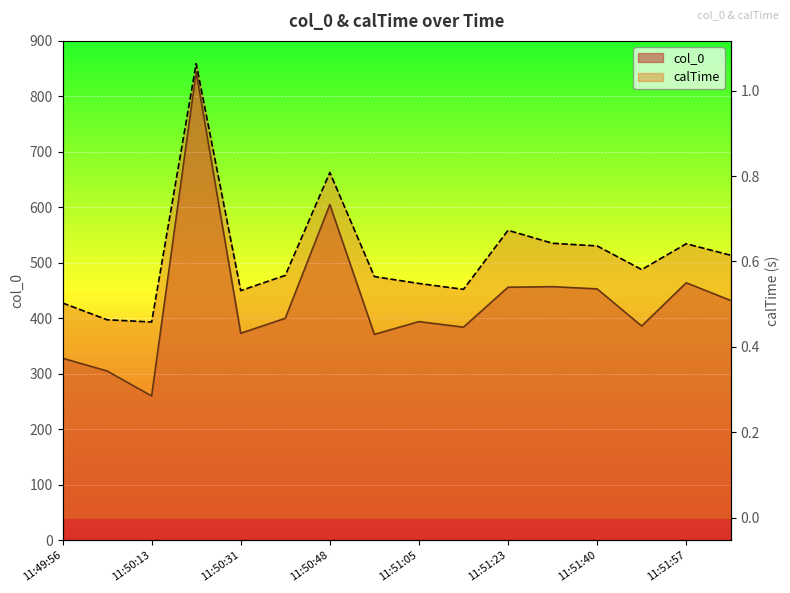

What is the sum of the col_0 values at 11:52:00 and 11:50:57?

803.0